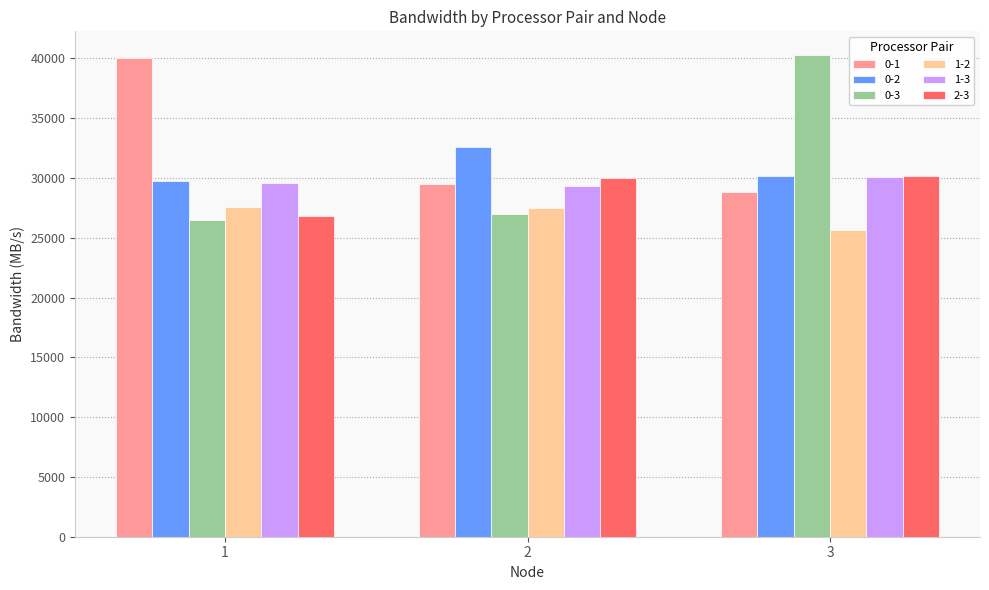

What is the highest value of the 0-3 series?

40244.2